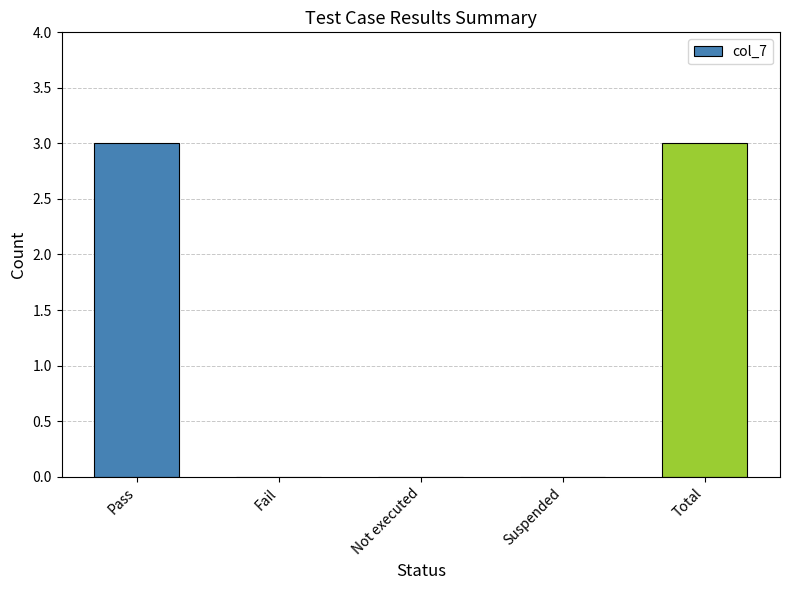

Is it true that the value at Pass is 3?

True